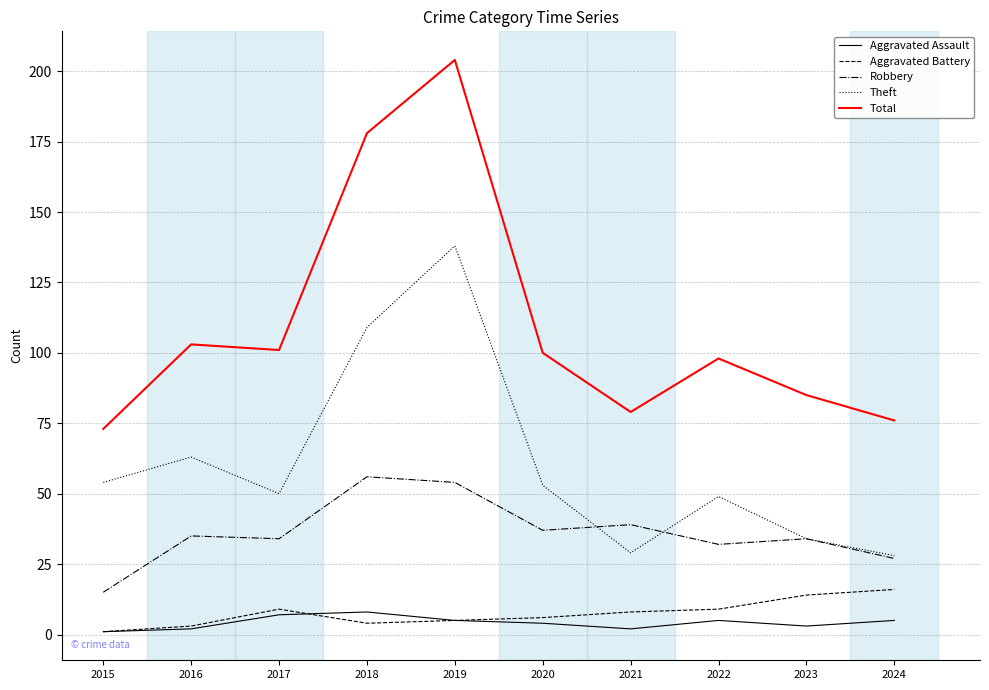

The Total series shows 53 at 2023. True or false?

False